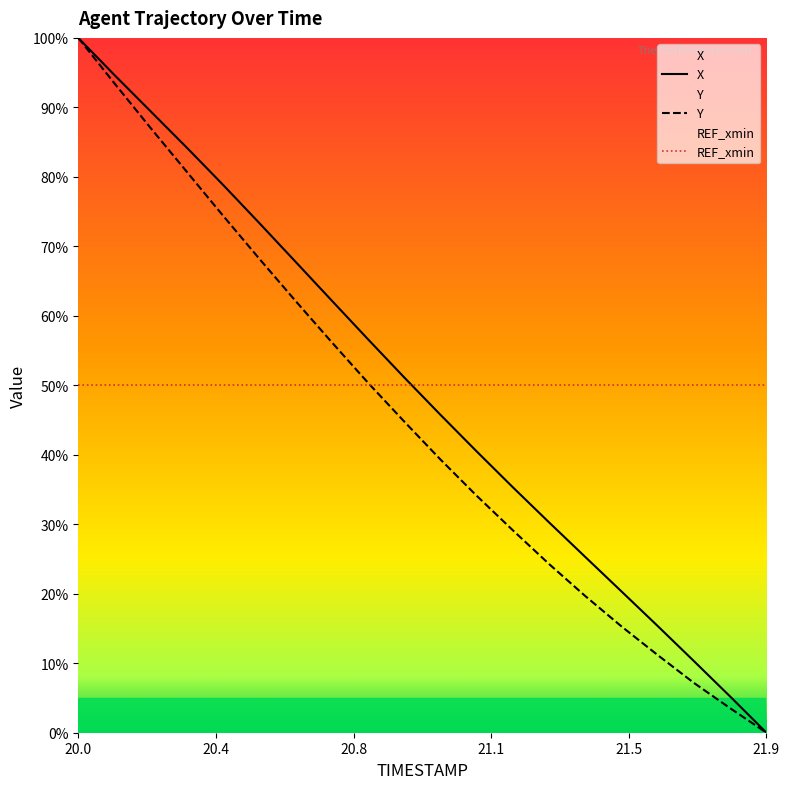

At which category is the sum across all series the highest?

20.0